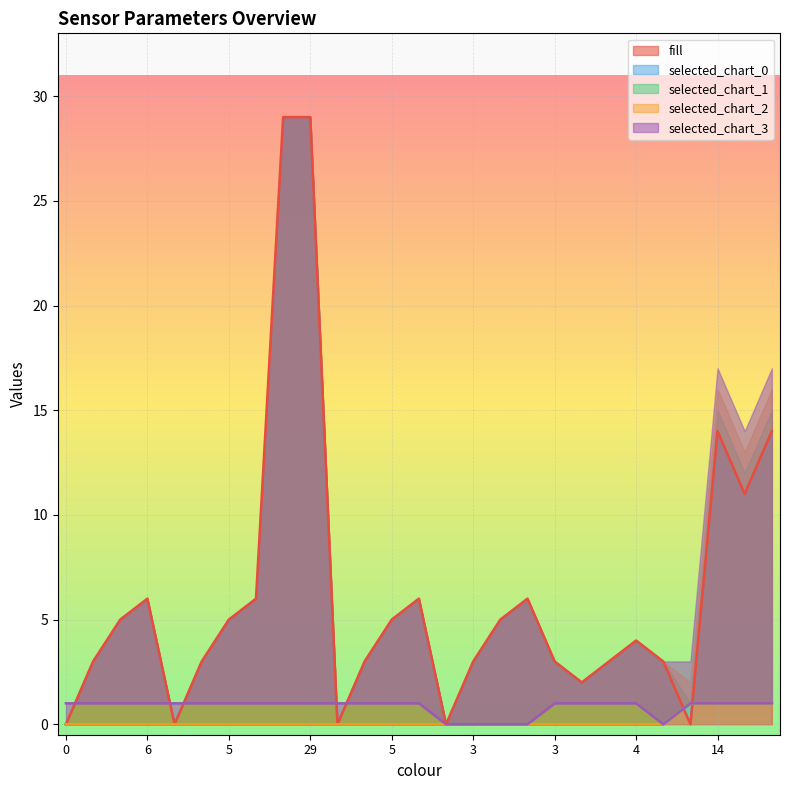

True or false: selected_chart_0 has a value of 0 at 5.

True